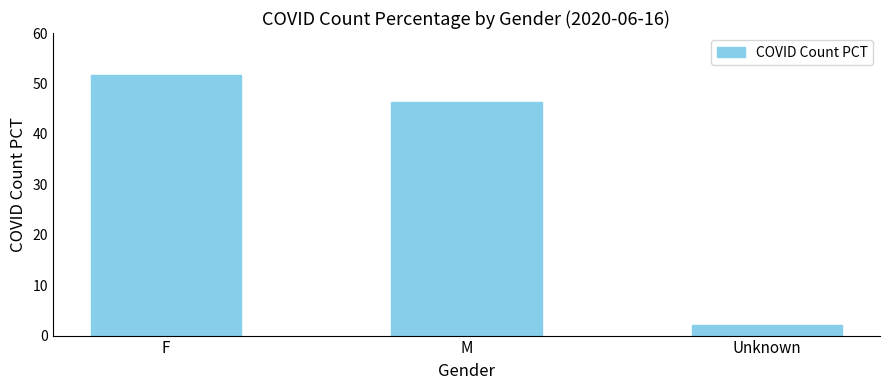

What is the ratio of the value at F to the value at Unknown?

24.5